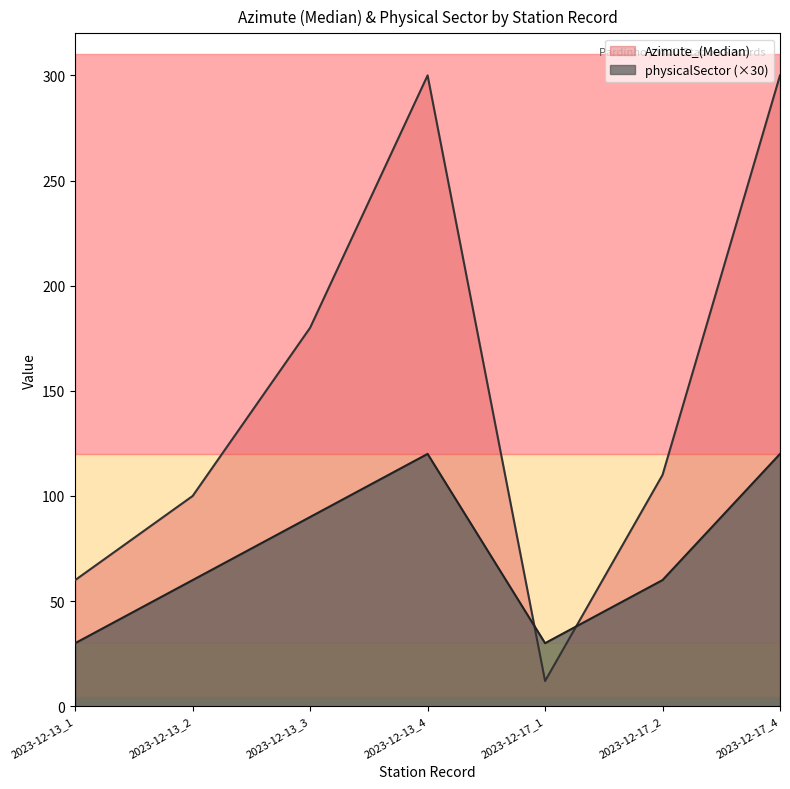

True or false: physicalSector has a value of 60 at 2023-12-17_2.

True